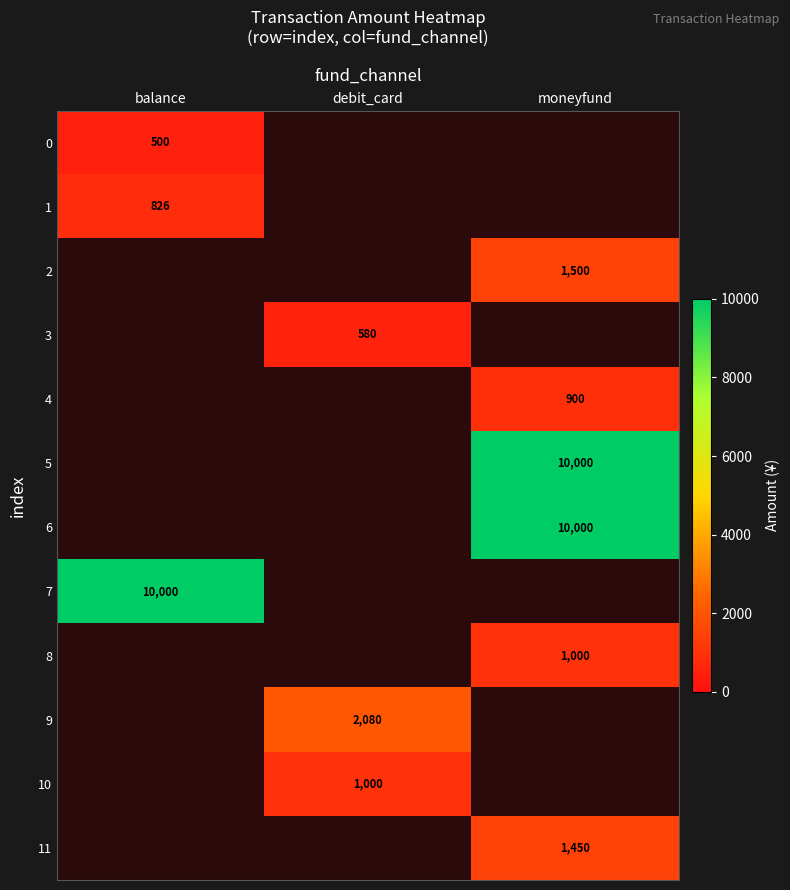

Which has a higher value, balance or moneyfund?

moneyfund